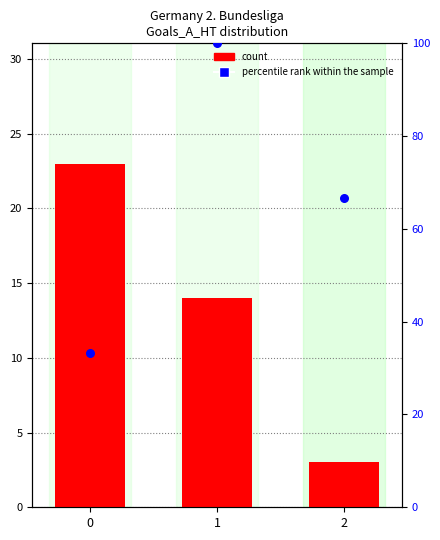

At how many categories does at least one series exceed 45?

2